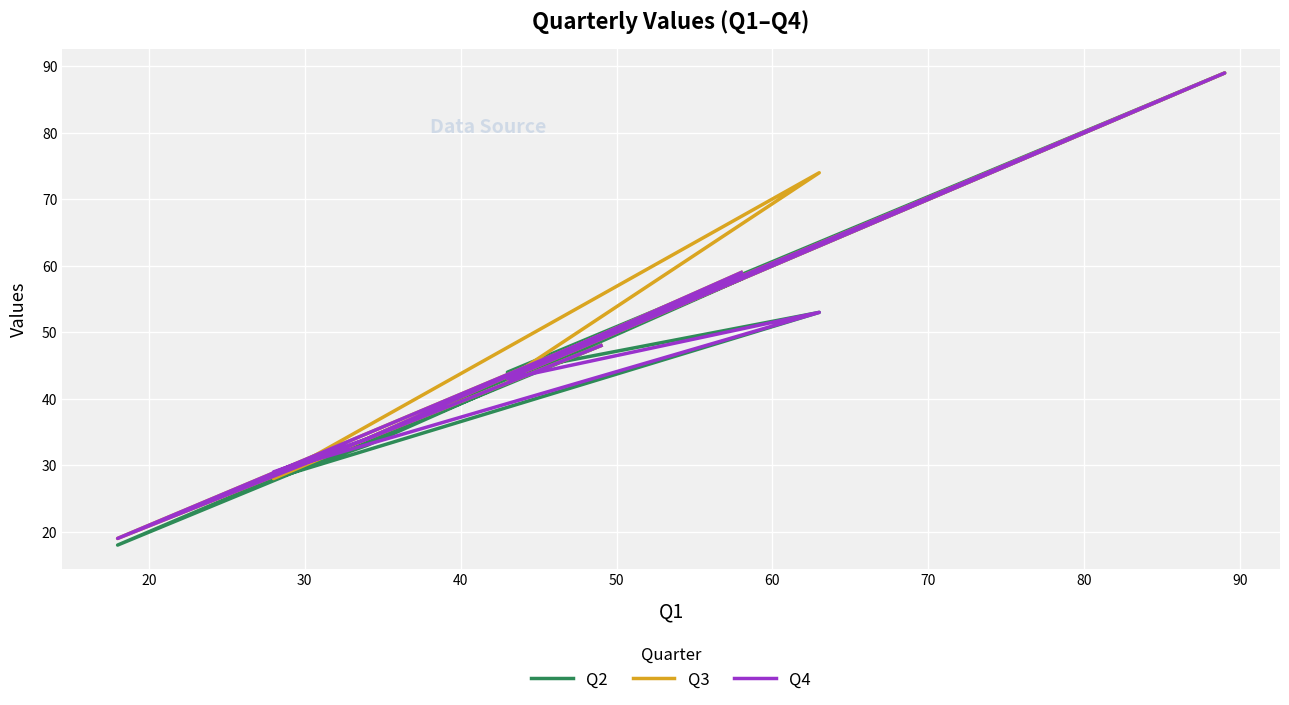

In Q3, how many points are lower than both neighbors (excluding endpoints)?

3